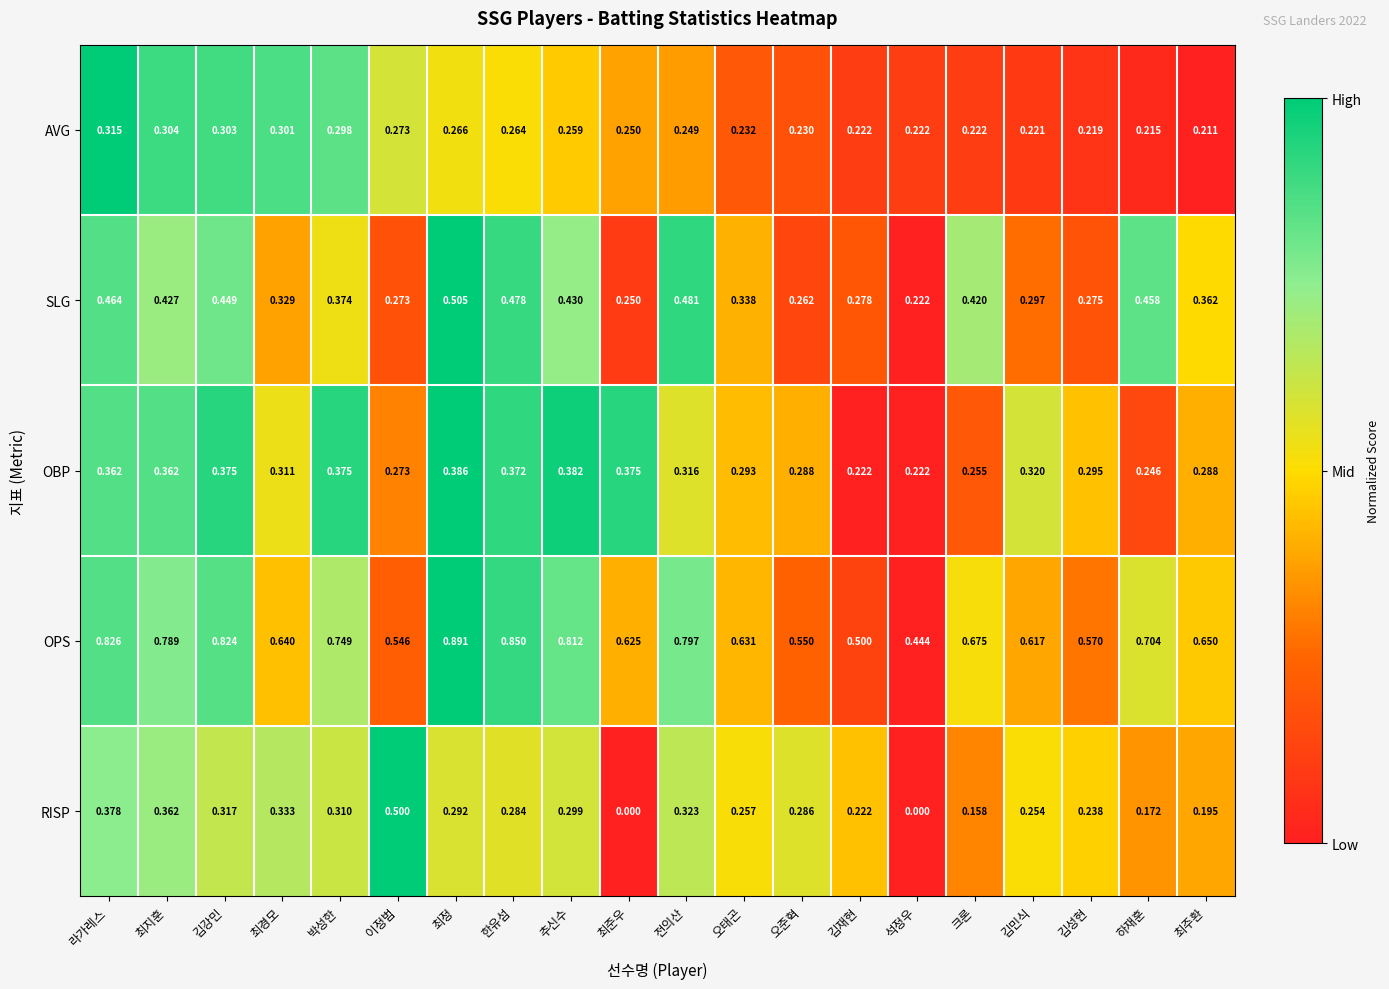

Rank the series at 오태곤 from highest to lowest value.

OPS, SLG, OBP, RISP, AVG